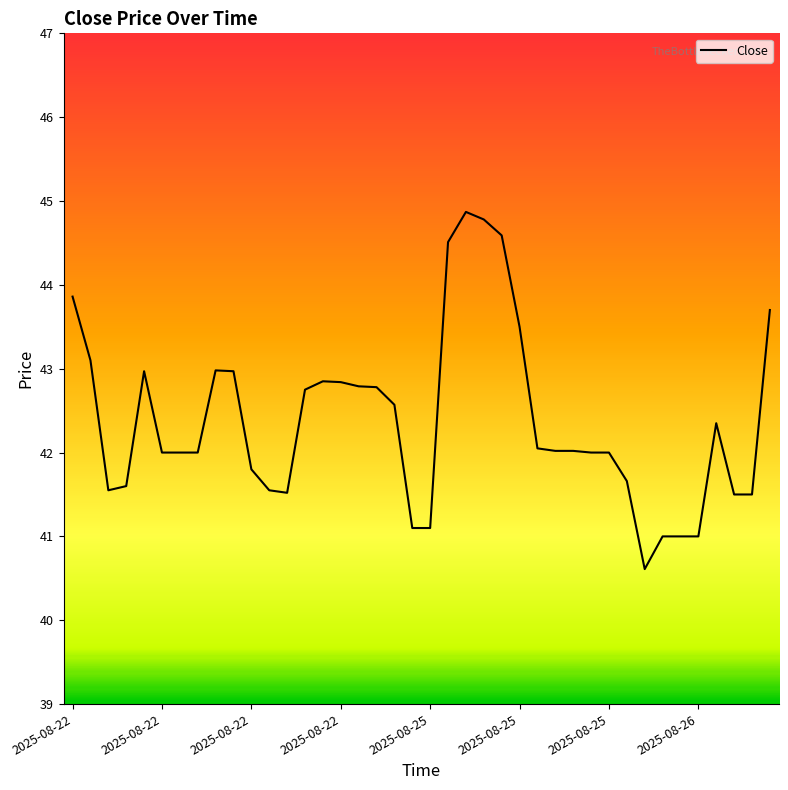

What is the minimum value shown in the chart?

40.6